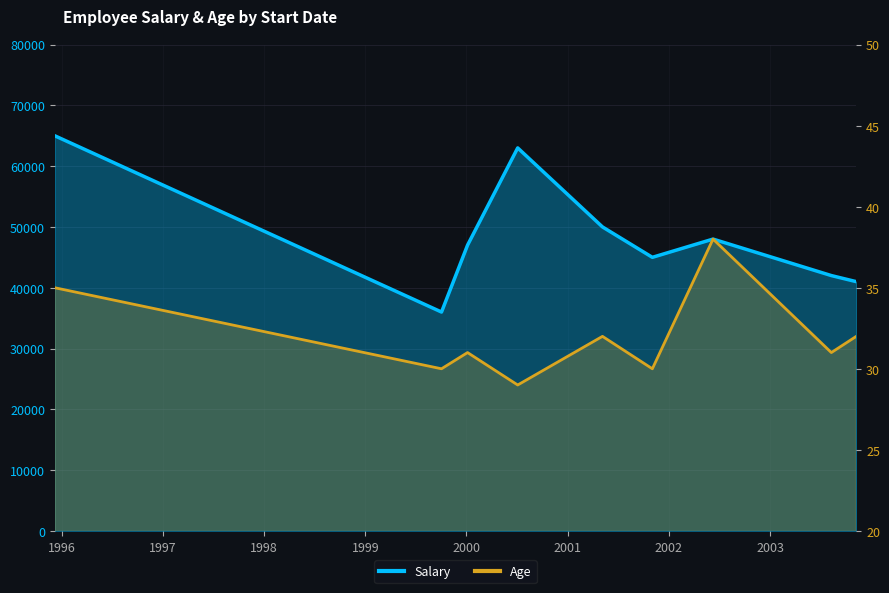

The Salary series shows 14956 at 2002. True or false?

False